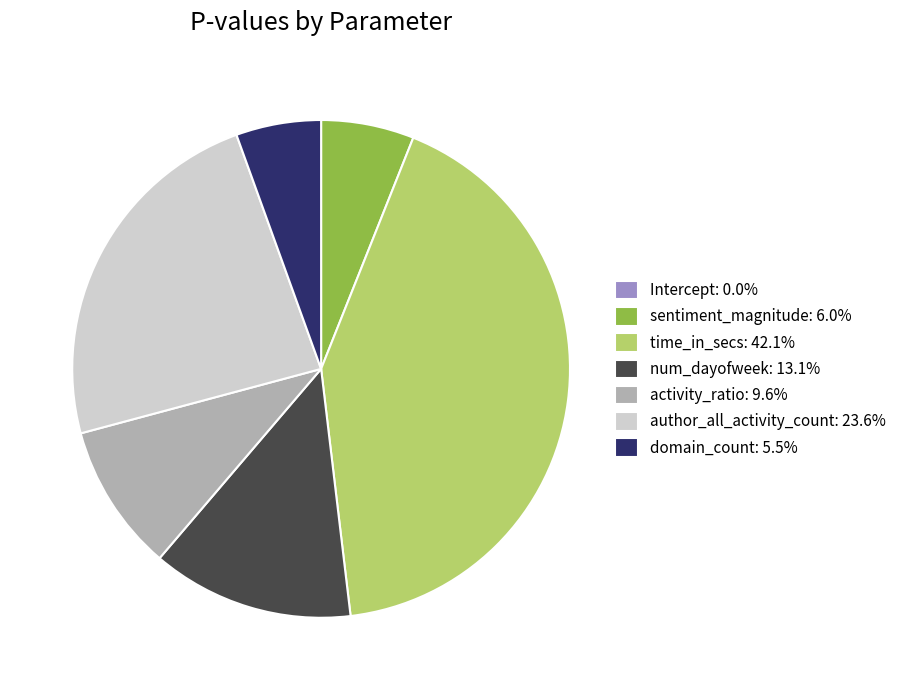

Do sentiment_magnitude and activity_ratio together represent more than half of the pie?

No